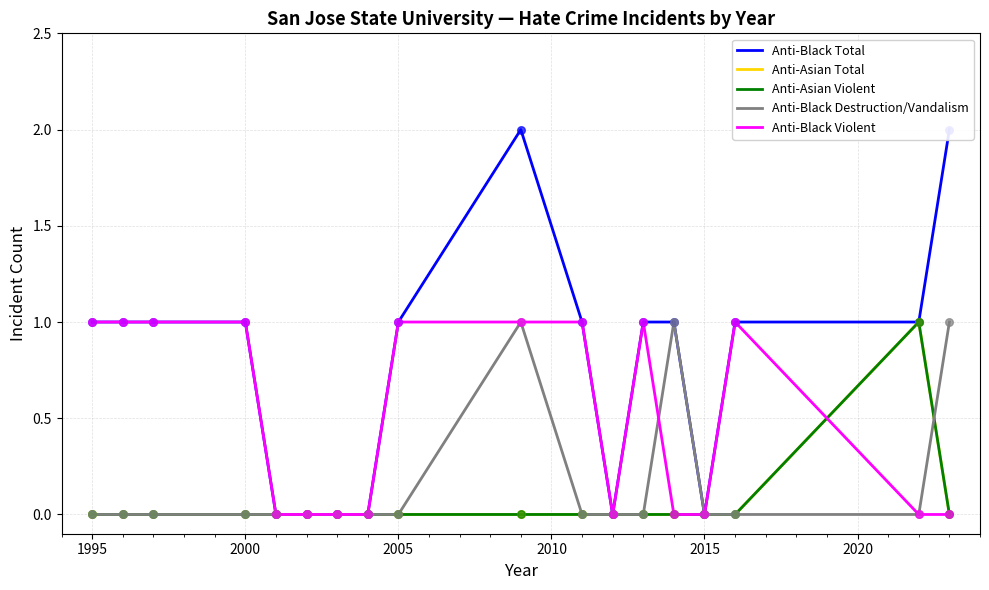

Which series reaches the maximum Y coordinate?

Anti-Black Total